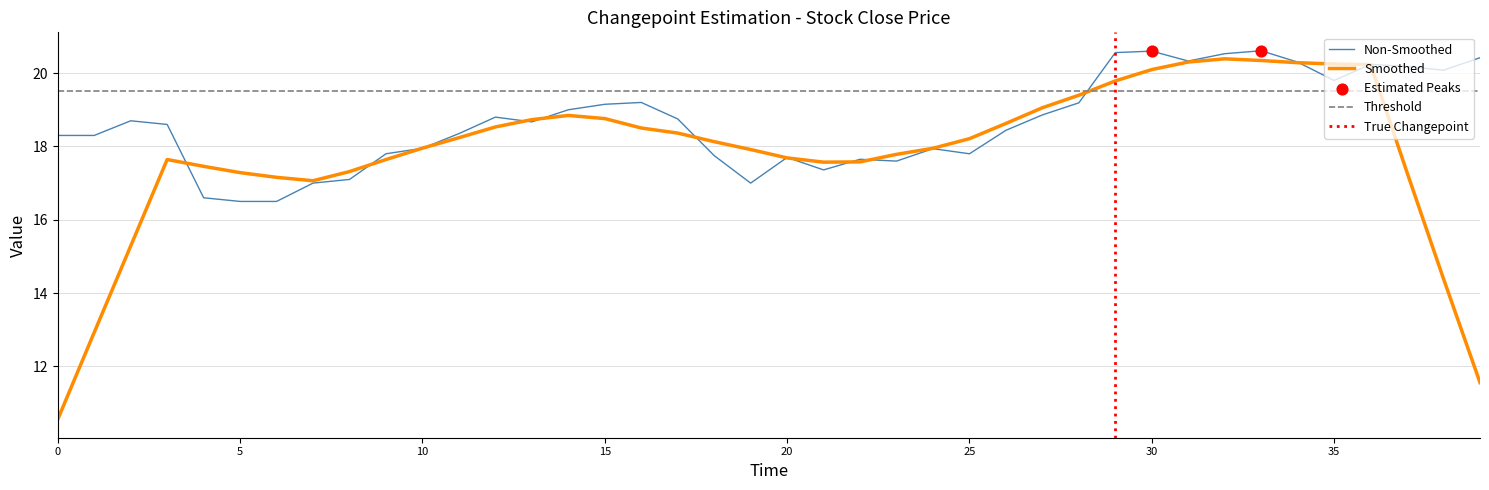

What is the ratio of the value at 27 to the value at 33?

0.9